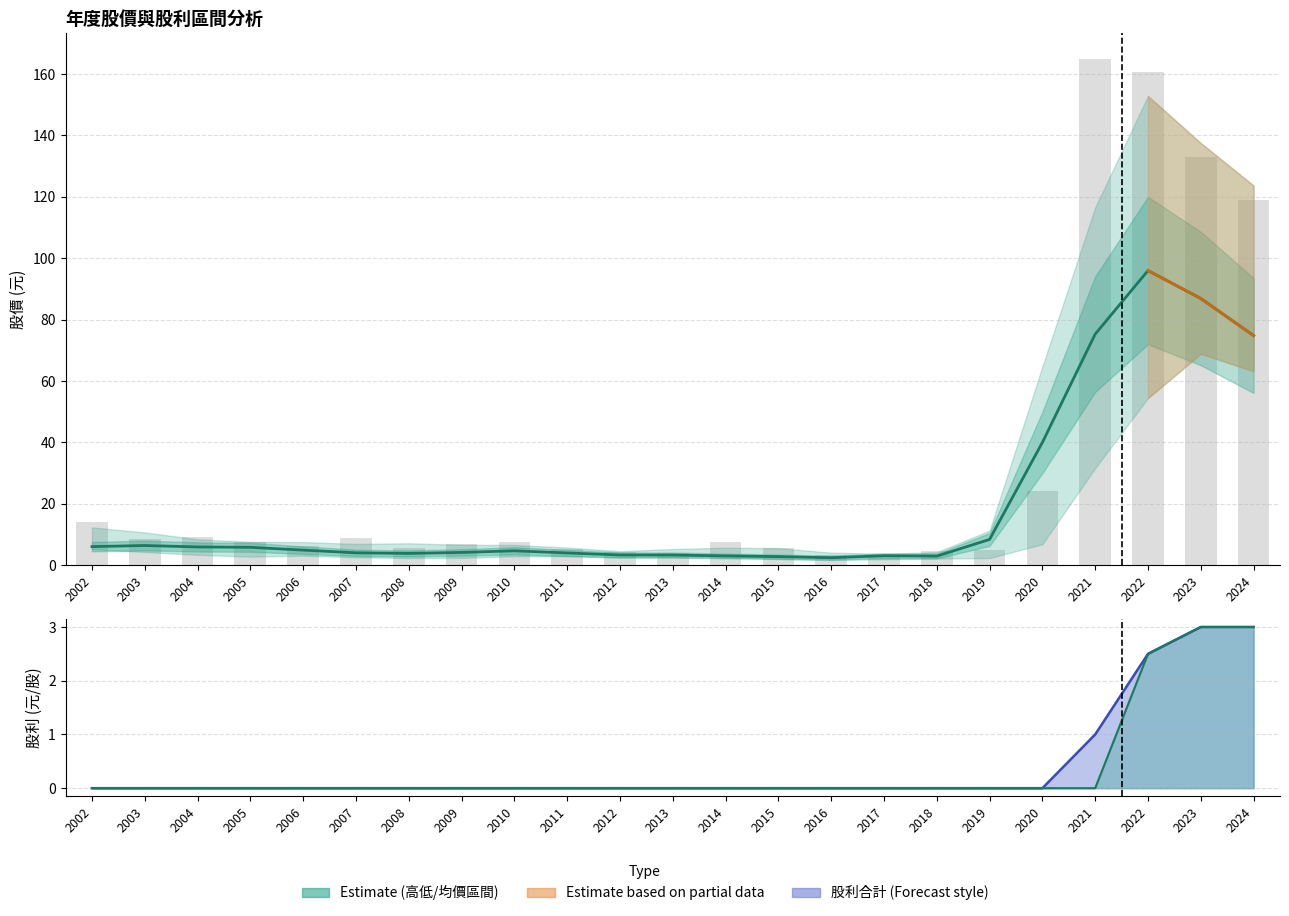

Does the chart contain any negative values?

No